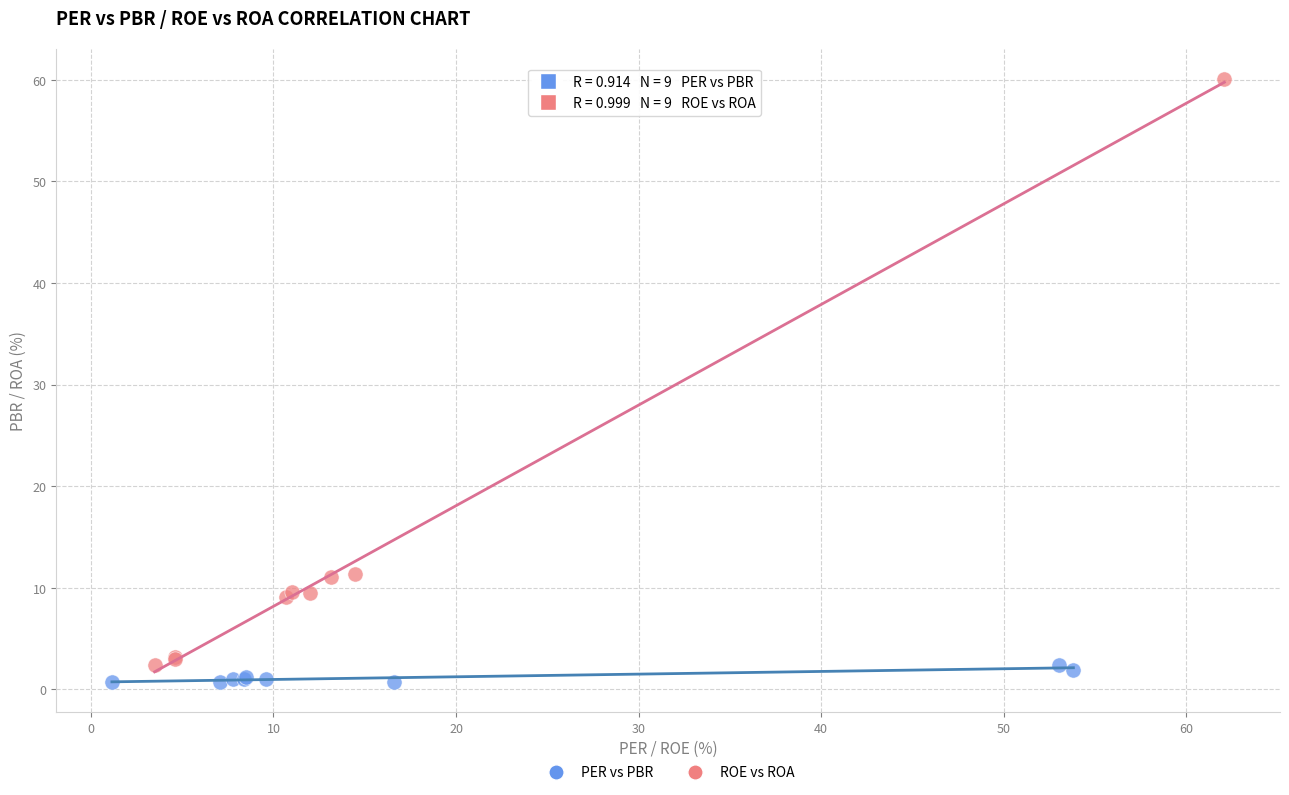

Which series reaches the maximum Y coordinate?

ROE vs ROA